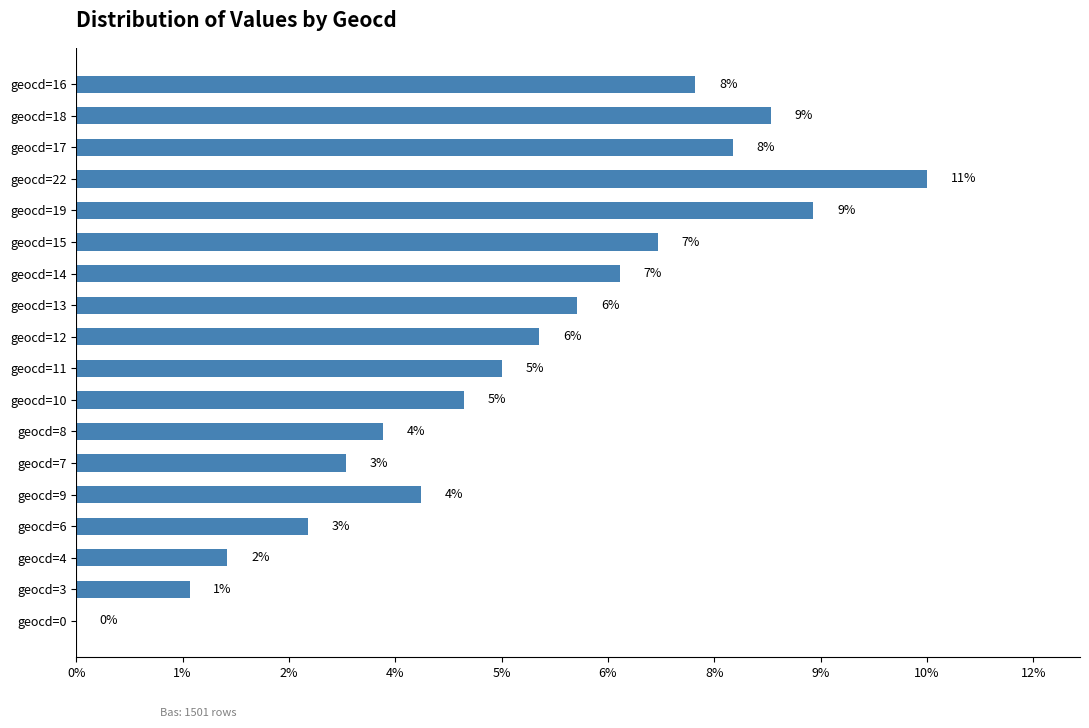

Are the bars horizontal?

Yes